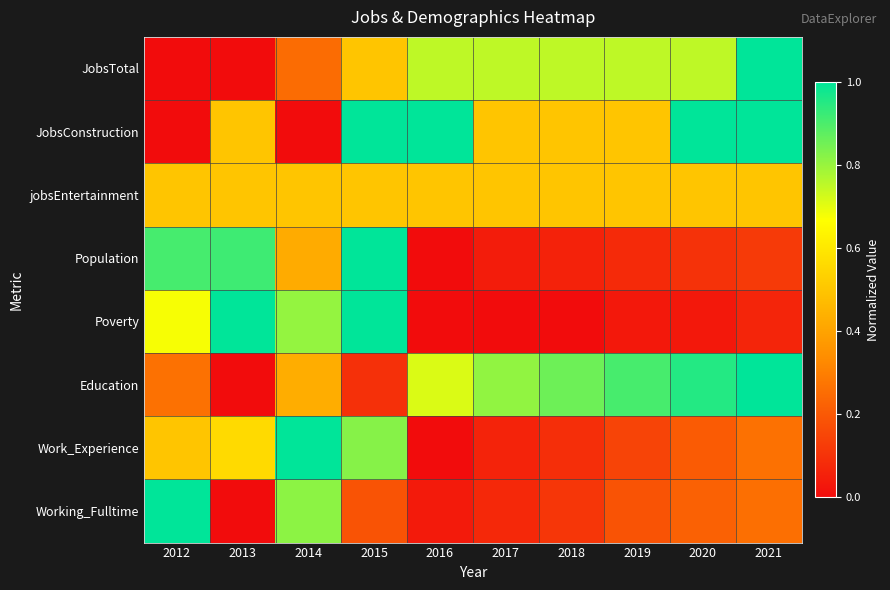

Reading left to right, list all the values displayed in this chart.

JobsTotal: 2012=0.0	2013=0.0	2014=0.2	2015=0.5	2016=0.8	2017=0.8	2018=0.8	2019=0.8	2020=0.8	2021=1.0
JobsConstruction: 2012=0.0	2013=0.5	2014=0.0	2015=1.0	2016=1.0	2017=0.5	2018=0.5	2019=0.5	2020=1.0	2021=1.0
jobsEntertainment: 2012=0.5	2013=0.5	2014=0.5	2015=0.5	2016=0.5	2017=0.5	2018=0.5	2019=0.5	2020=0.5	2021=0.5
Population: 2012=0.9	2013=0.9	2014=0.4	2015=1.0	2016=0.0	2017=0.0	2018=0.1	2019=0.1	2020=0.1	2021=0.1
Poverty: 2012=0.7	2013=1.0	2014=0.8	2015=1.0	2016=0.0	2017=0.0	2018=0.0	2019=0.0	2020=0.0	2021=0.1
Education: 2012=0.3	2013=0.0	2014=0.4	2015=0.1	2016=0.7	2017=0.8	2018=0.9	2019=0.9	2020=1.0	2021=1.0
Work_Experience: 2012=0.5	2013=0.6	2014=1.0	2015=0.8	2016=0.0	2017=0.1	2018=0.1	2019=0.1	2020=0.2	2021=0.3
Working_Fulltime: 2012=1.0	2013=0.0	2014=0.8	2015=0.2	2016=0.0	2017=0.1	2018=0.1	2019=0.2	2020=0.2	2021=0.3